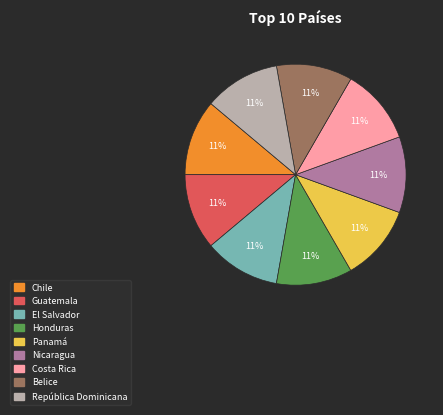

To the nearest percent, what is the difference between the largest and smallest slice percentages?

0%